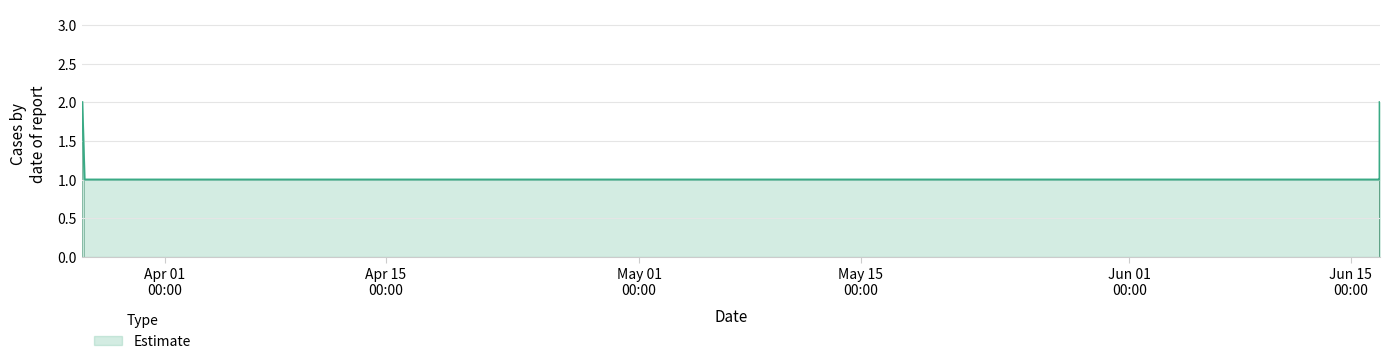

Which category has the lowest value across all series?

2019-03-26 22:36:00